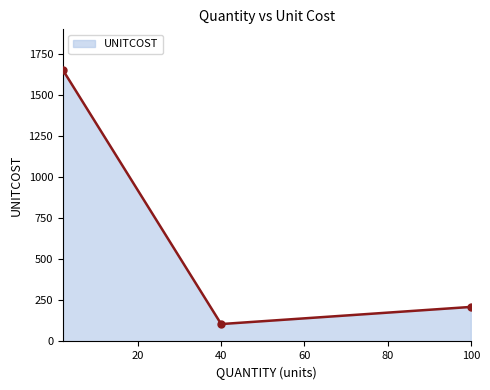

What is the maximum value shown in the chart?

1650.0